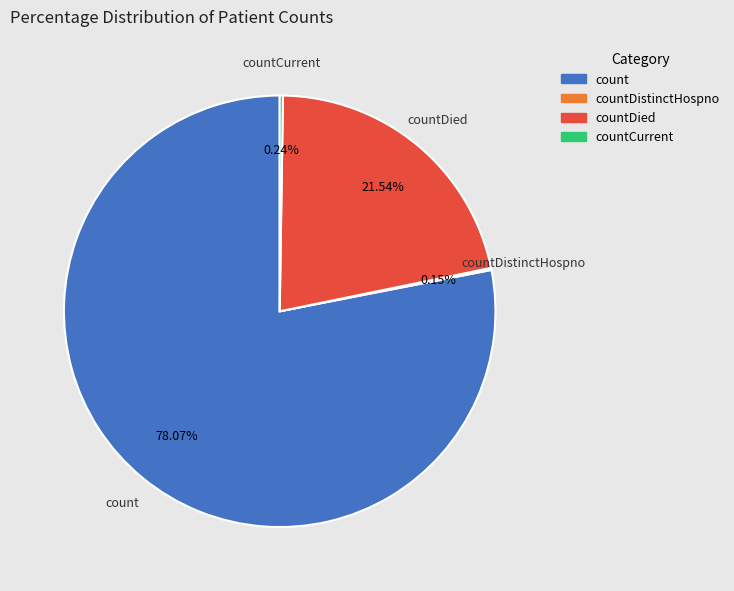

Is there a majority slice in this chart?

Yes